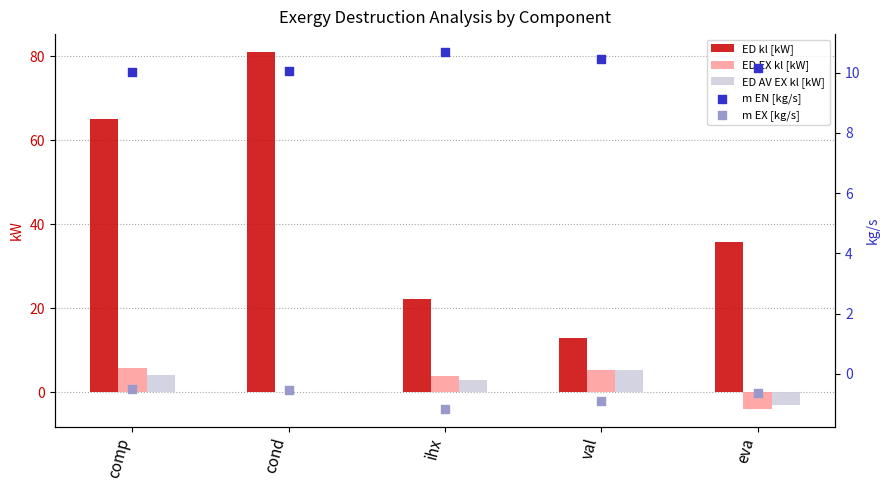

Which series reaches the maximum Y coordinate?

ED kl [kW]